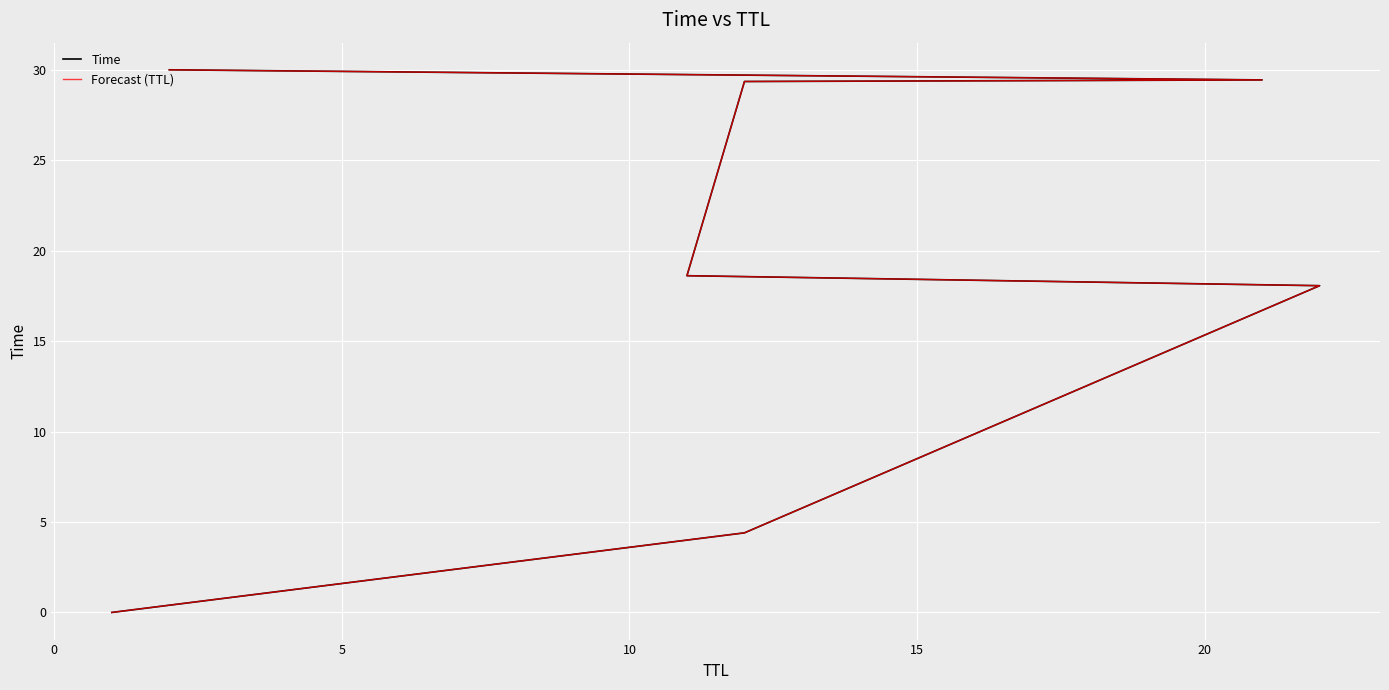

True or false: Time and Forecast (TTL) cross at least once.

False